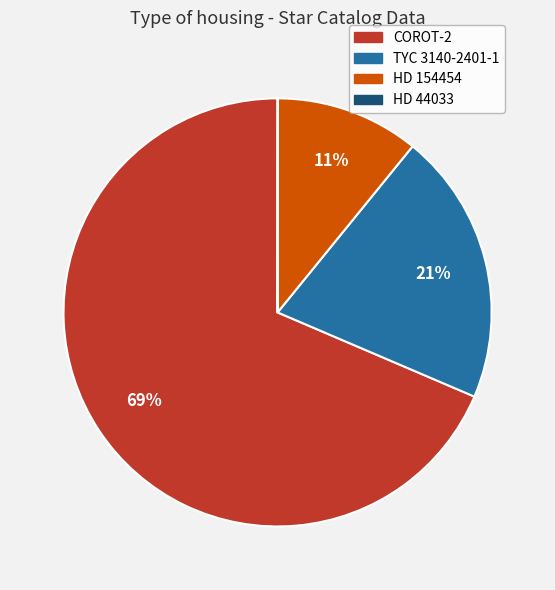

Does COROT-2 account for over 50% of the chart?

Yes